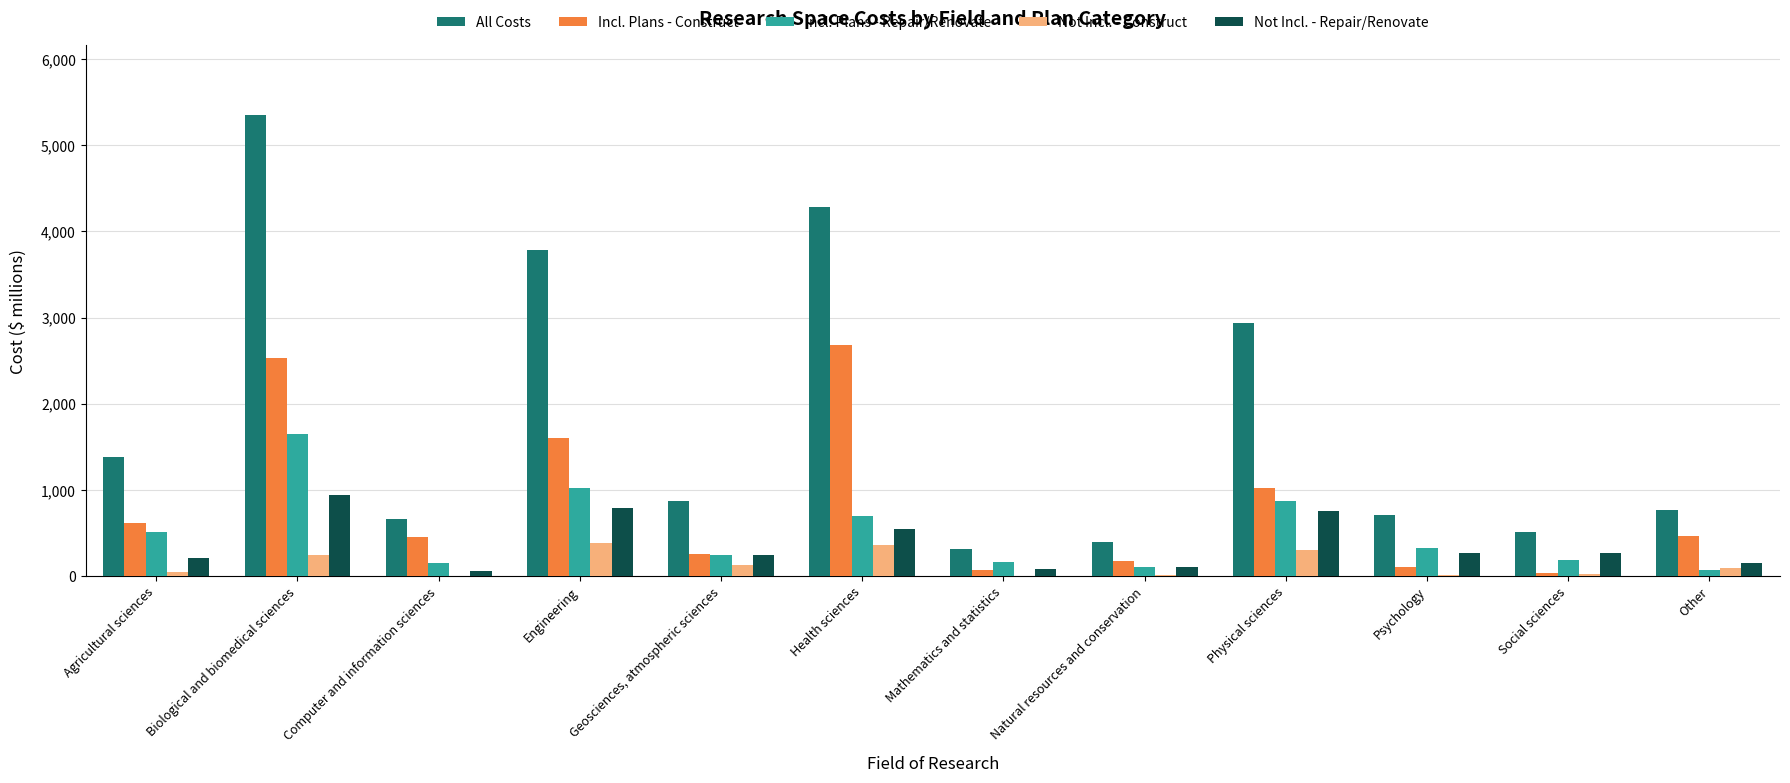

At which label does All Costs reach its peak?

Biological and biomedical sciences